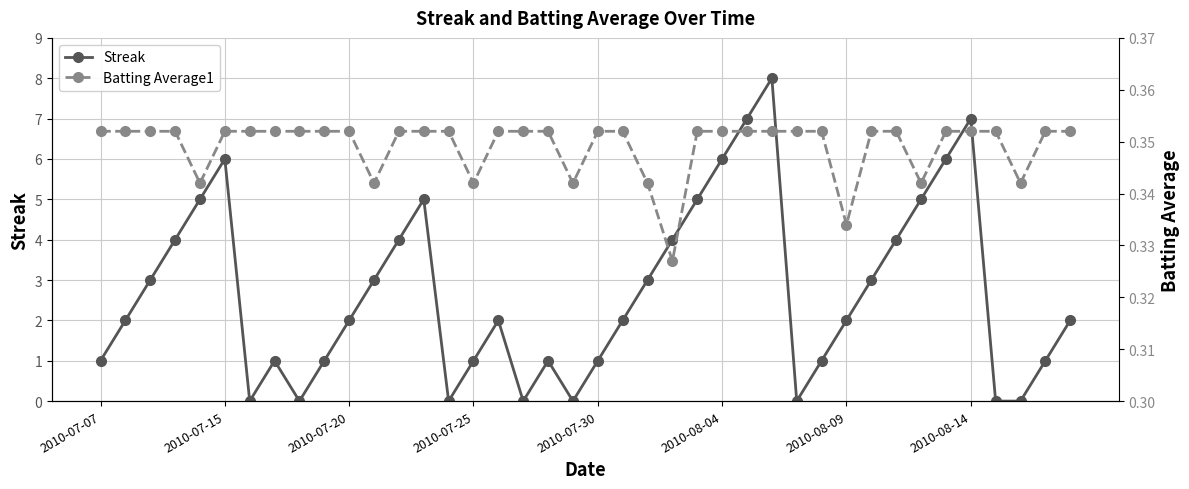

How many values in the Streak series are below 2?

16